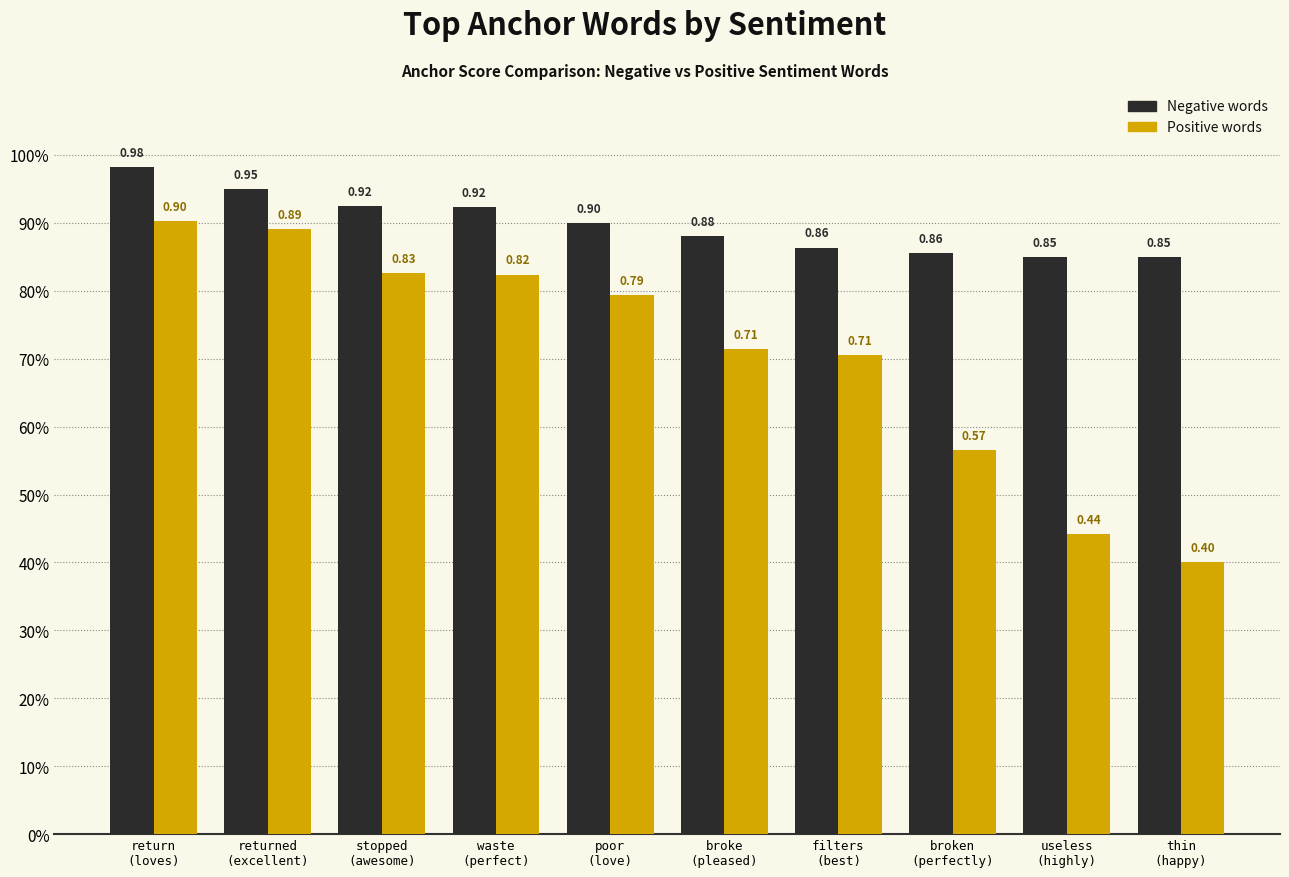

Which has a higher value, broken
(perfectly) or filters
(best)?

filters
(best)